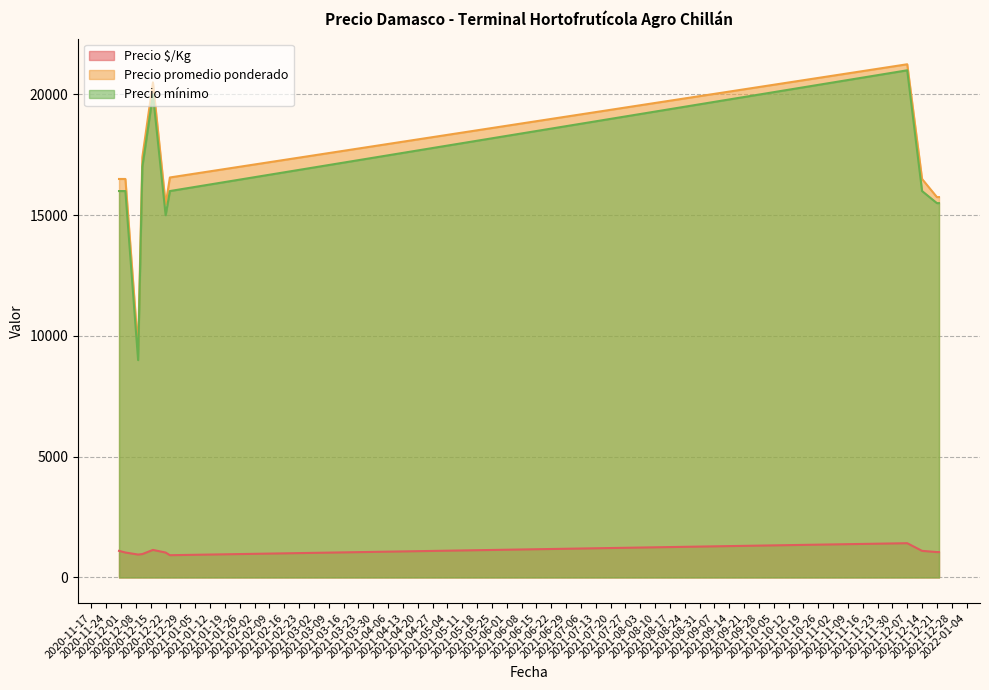

What is the sum of all Precio $/Kg values?

11751